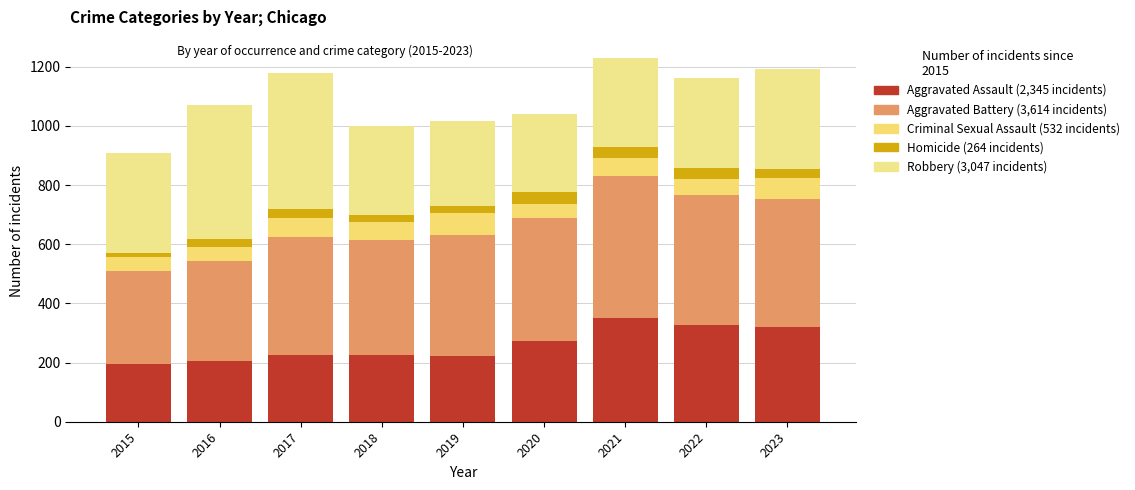

How many distinct data groups are displayed?

5